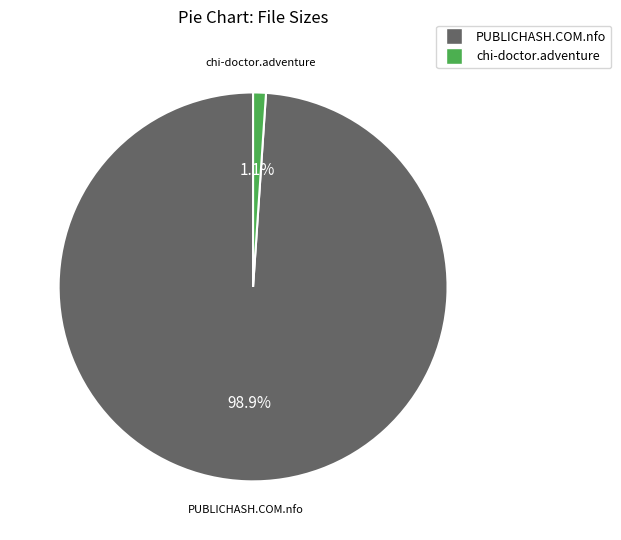

Is there any slice that represents more than half of the pie?

Yes